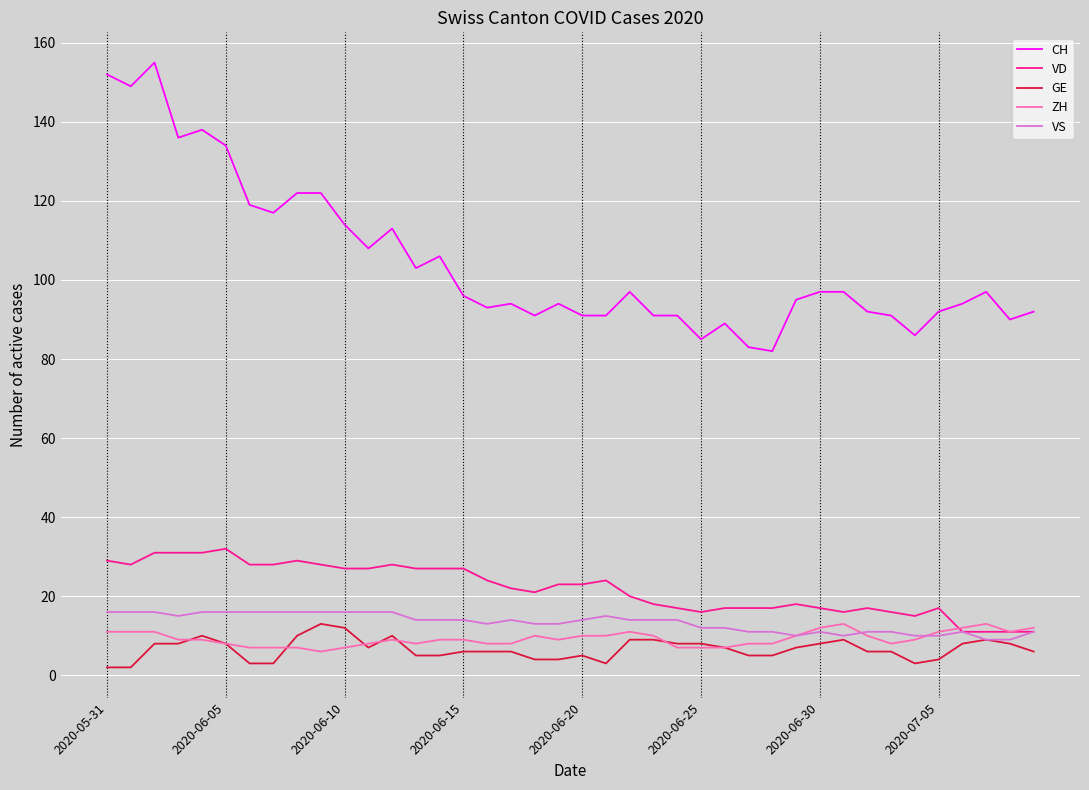

Which series has the widest spread of values?

CH